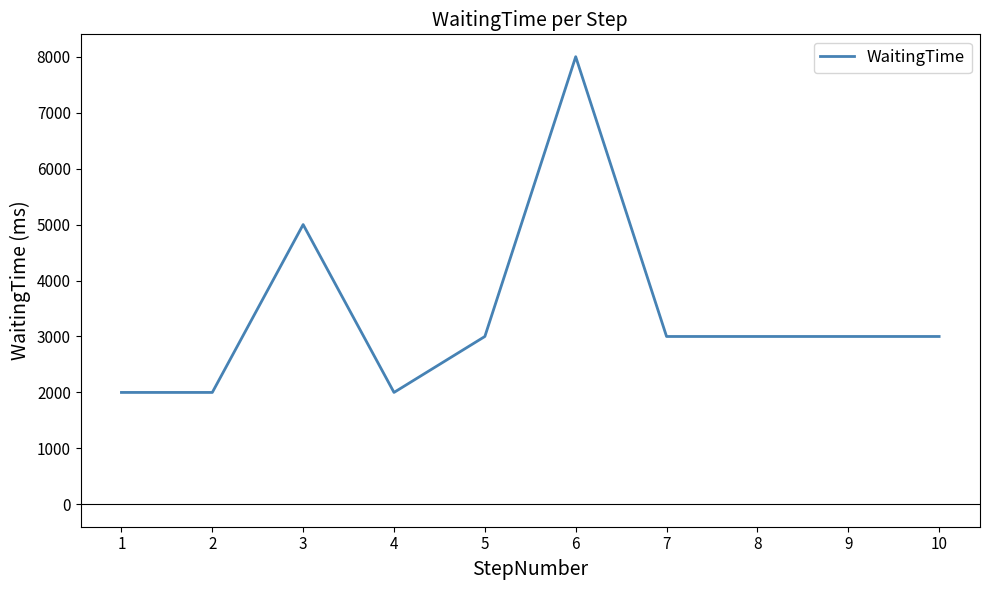

What is the maximum value shown in the chart?

8000